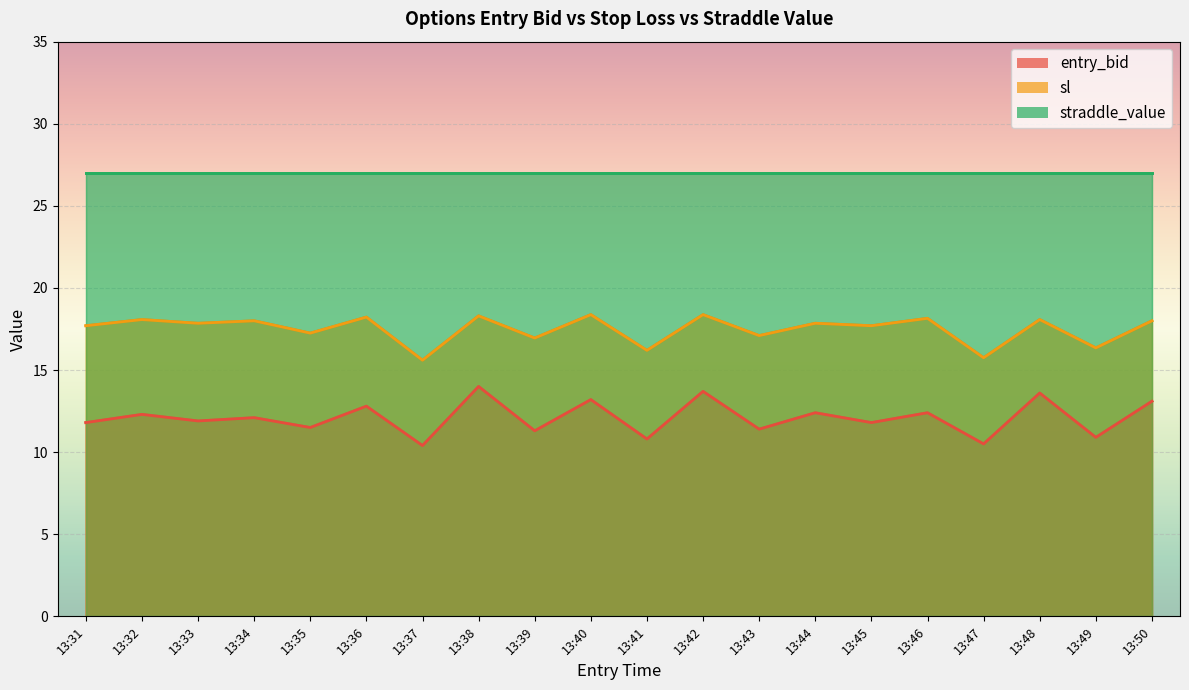

Where is the first local maximum for entry_bid?

13:32